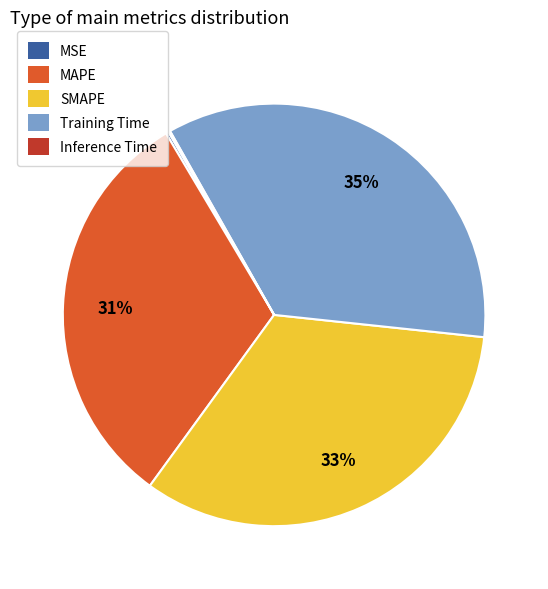

To the nearest percent, what is the difference between the largest and smallest slice percentages?

35%